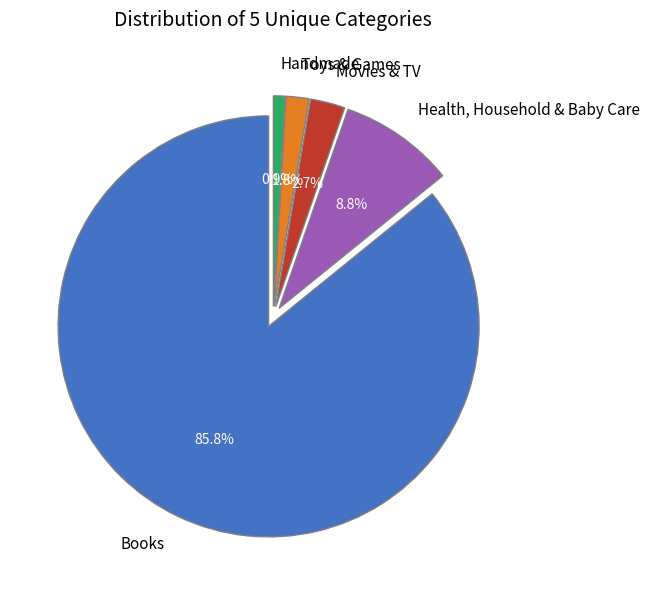

How much of the chart is everything except Toys & Games?

98.2%